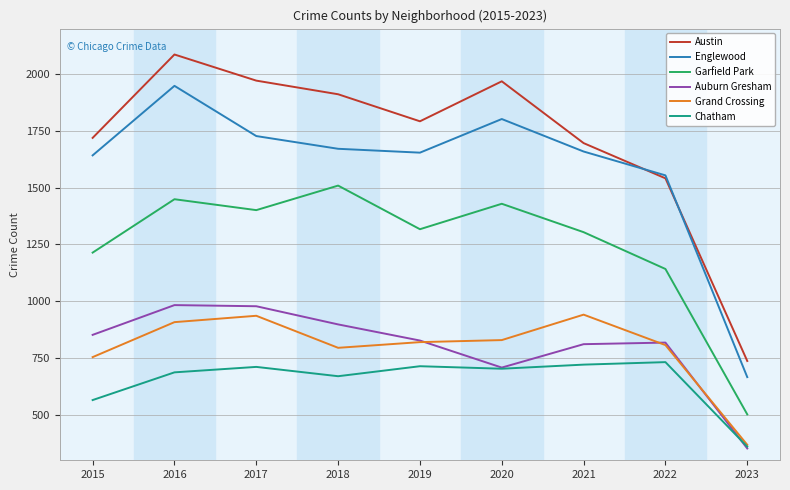

What is the sum of all Englewood values?

14323